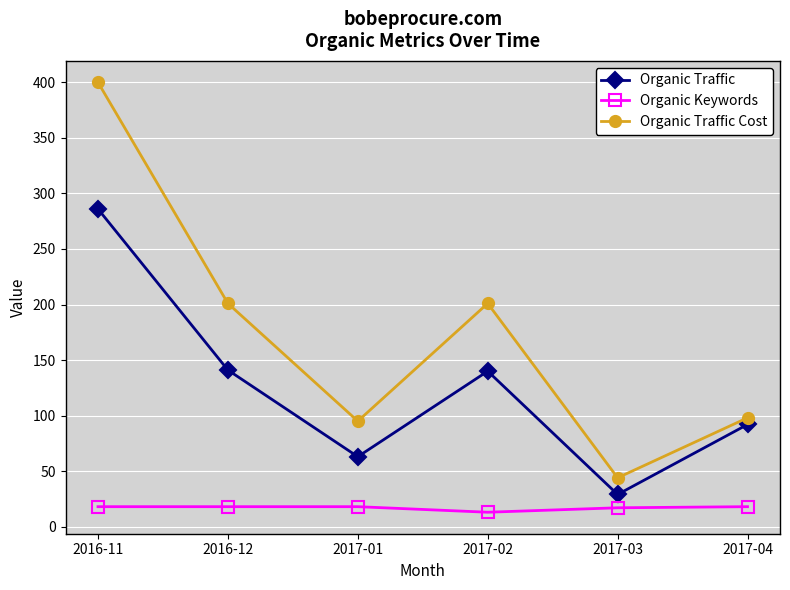

What is the label of the 4th point from the left?

2017-02